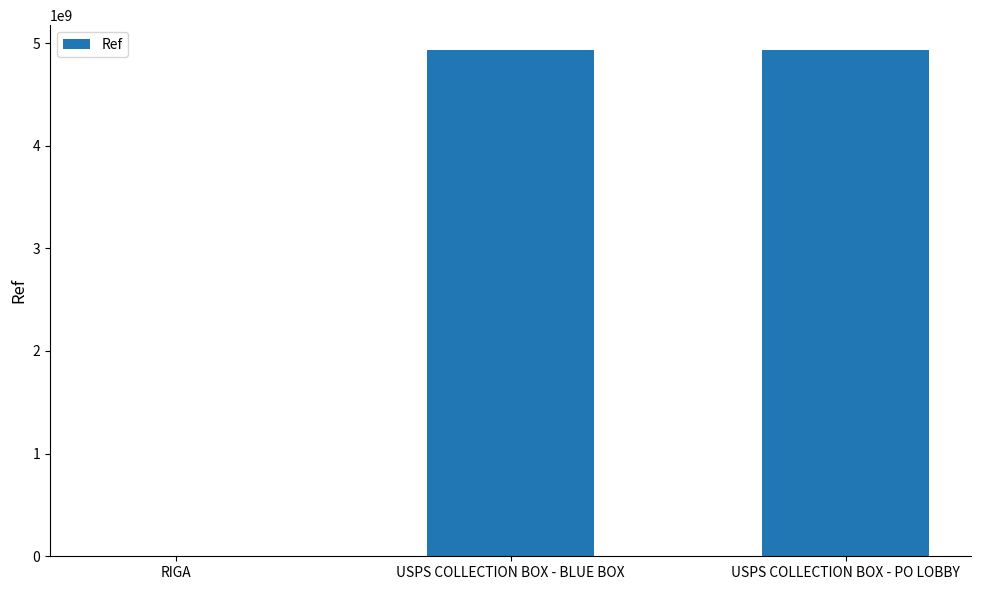

What is the maximum value shown in the chart?

4927600003